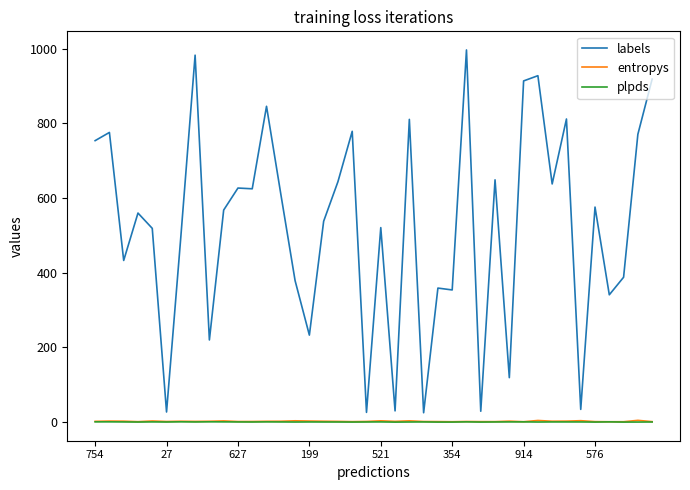

True or false: labels and plpds cross at least once.

False